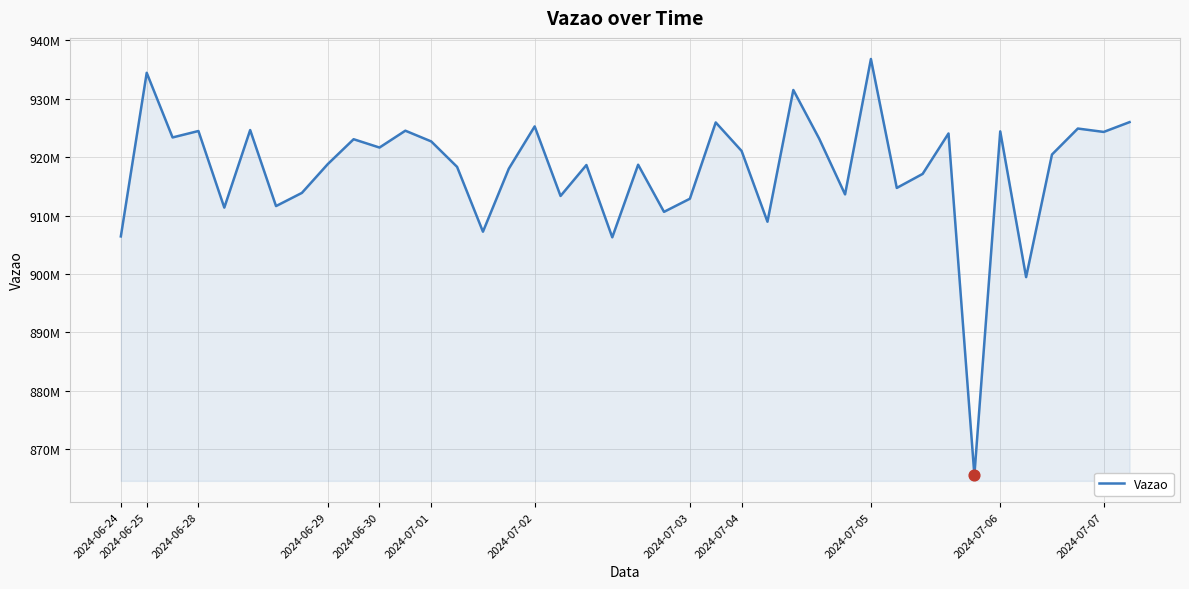

Is this an area chart (filled region under the line)?

Yes